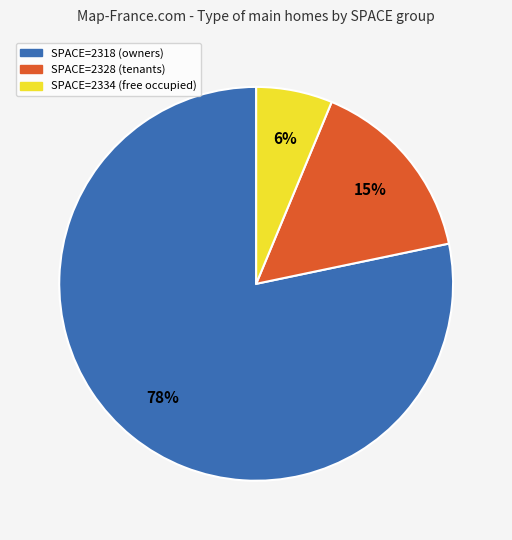

Is there a majority slice in this chart?

Yes